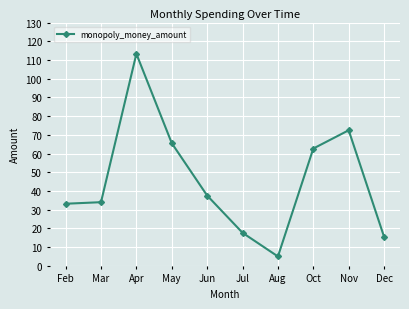

At which label is the value closest to 59?

Oct